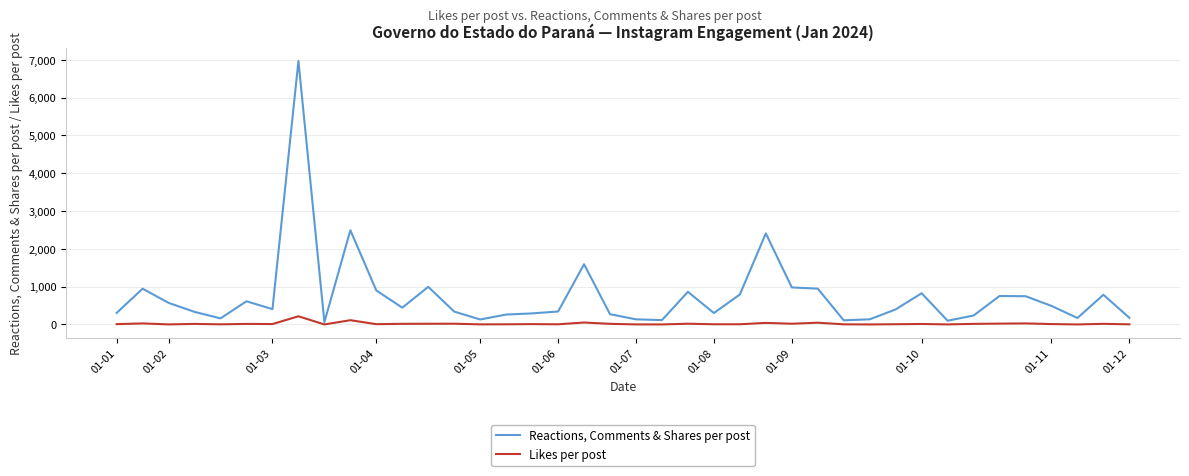

Which series has the widest spread of values?

Reactions, Comments & Shares per post